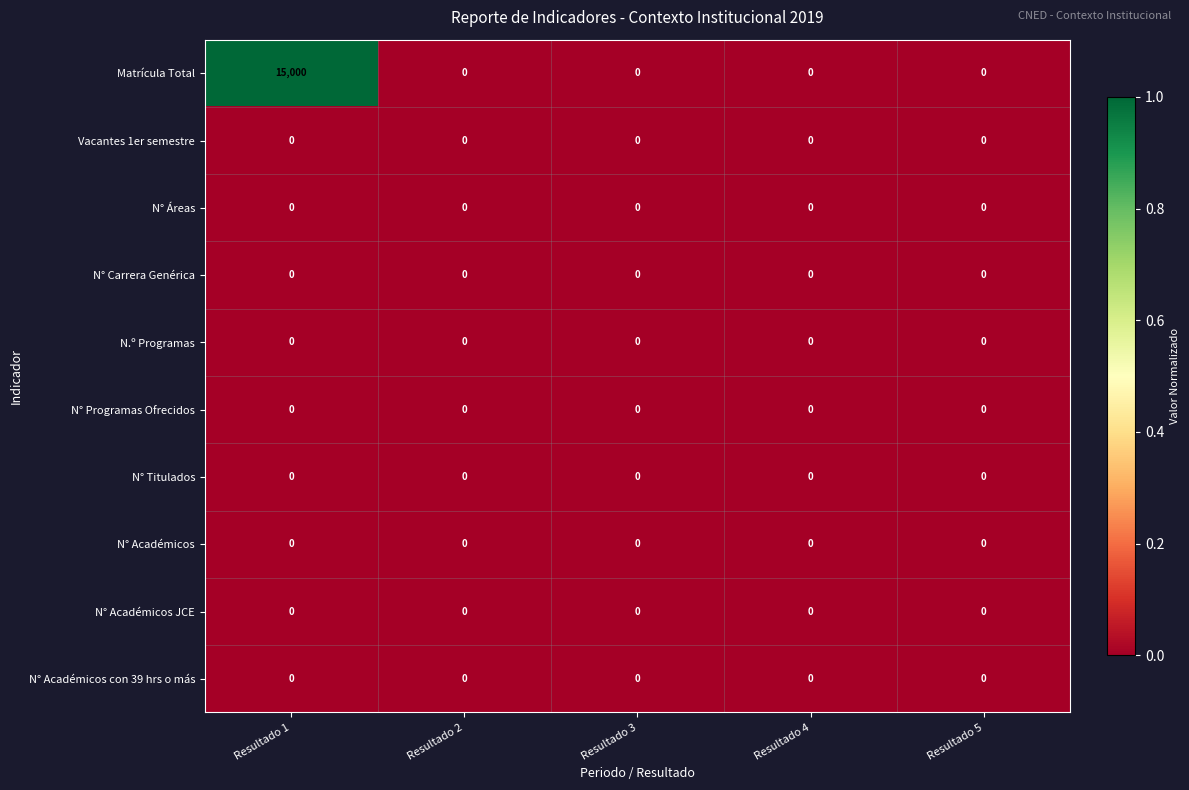

Which series has the largest range (max minus min)?

Matrícula Total